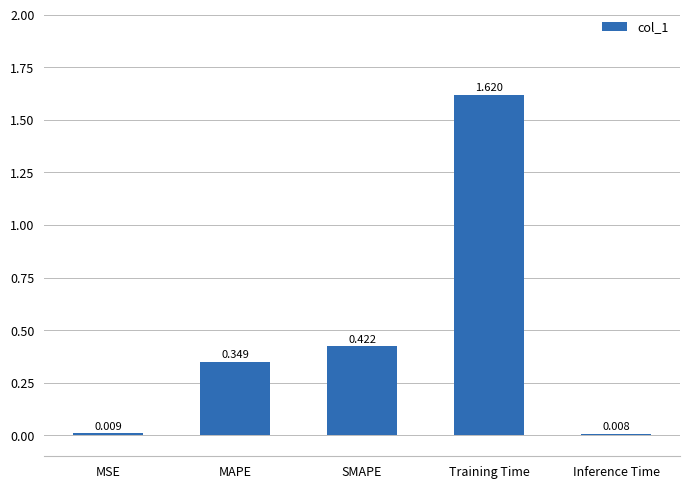

What is the label of the 5th bar from the right?

MSE